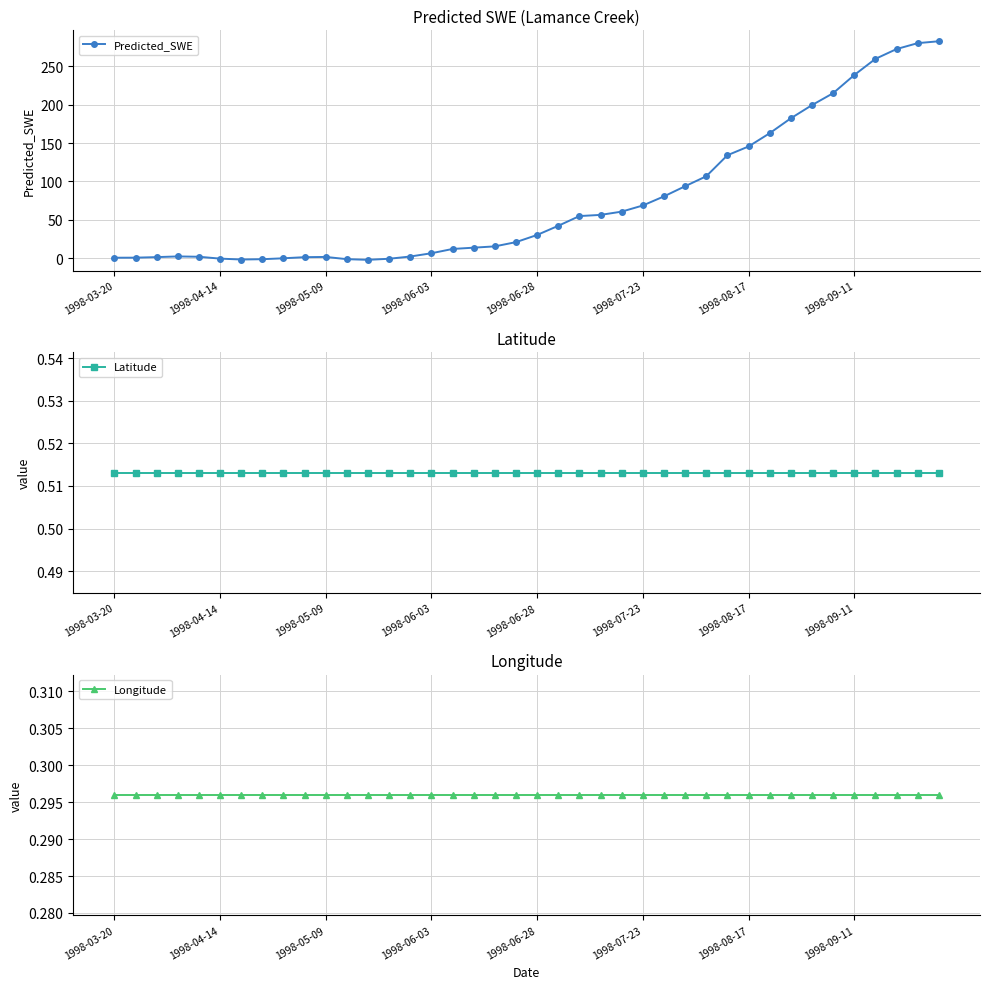

Which has a higher value, 18 or 17?

18